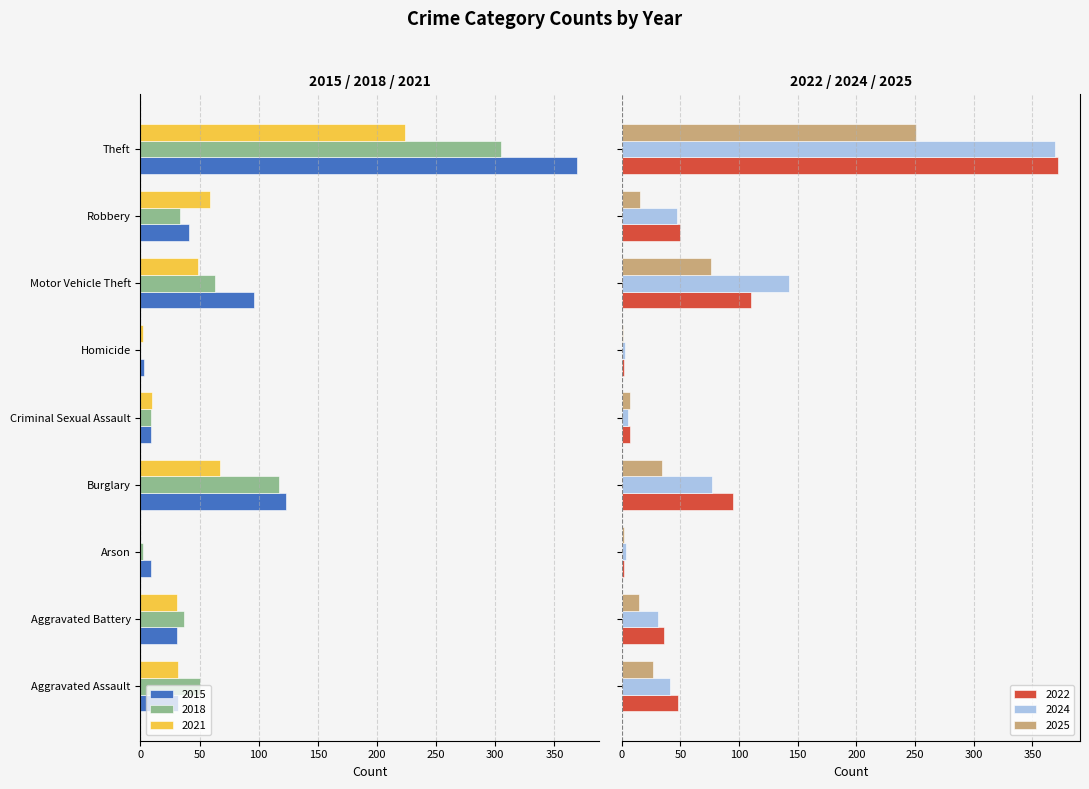

At which category is the sum across all series the highest?

Motor Vehicle Theft